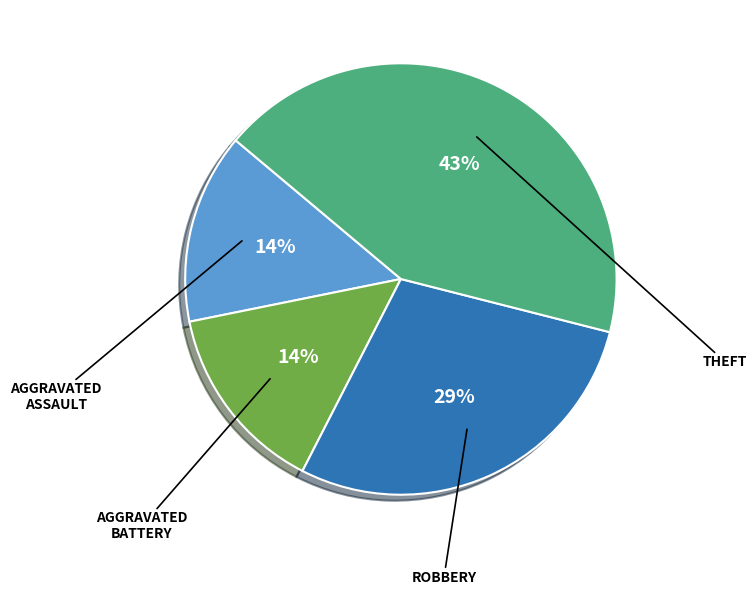

Is there a majority slice in this chart?

No